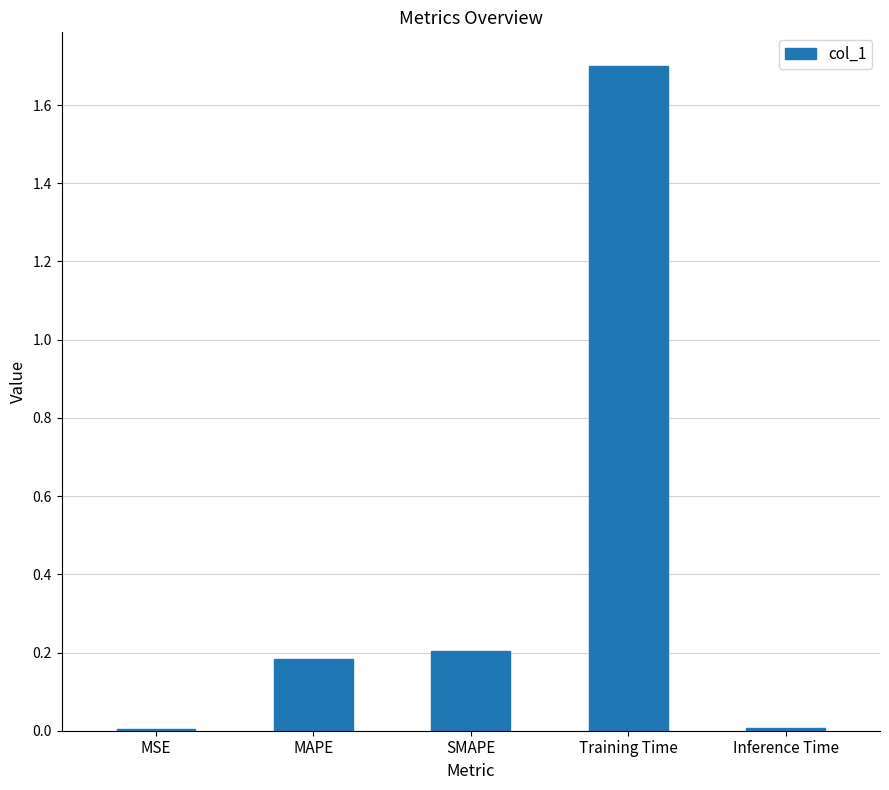

Between Training Time and SMAPE, which is larger?

Training Time